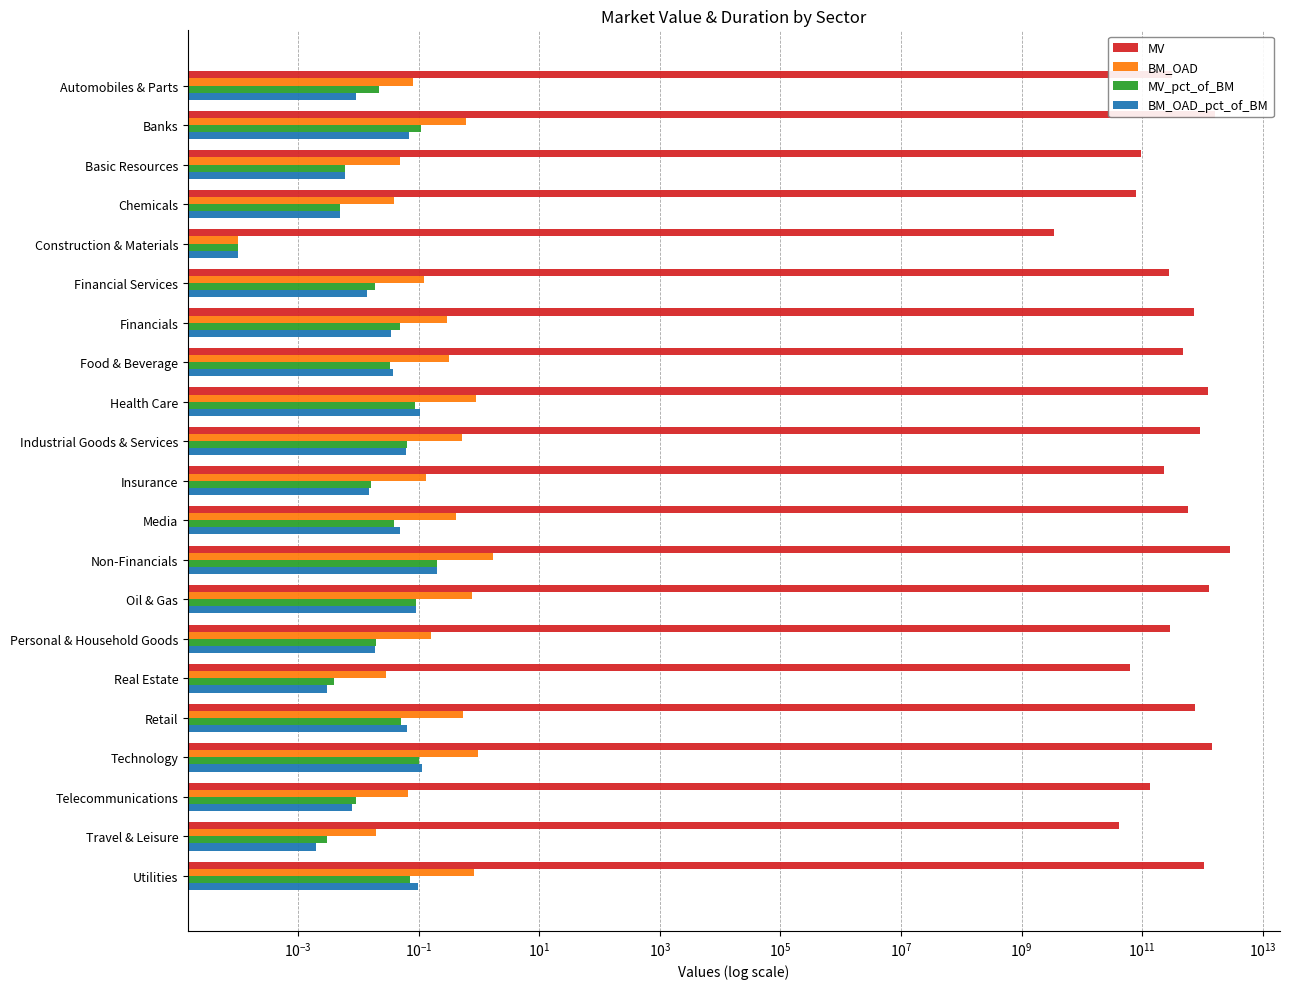

True or false: BM_OAD has a value of 0.3 at Technology.

False